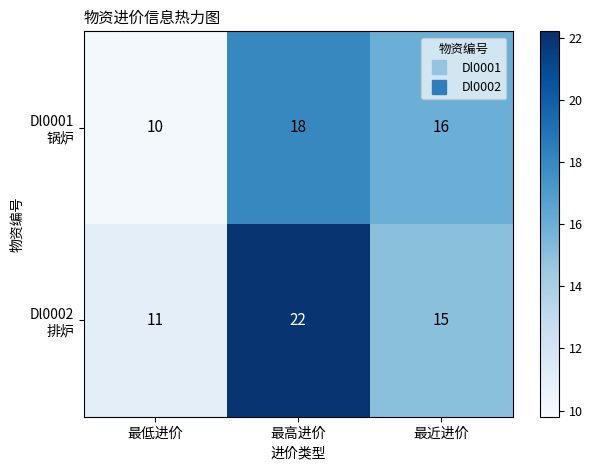

What is the greatest value displayed?

22